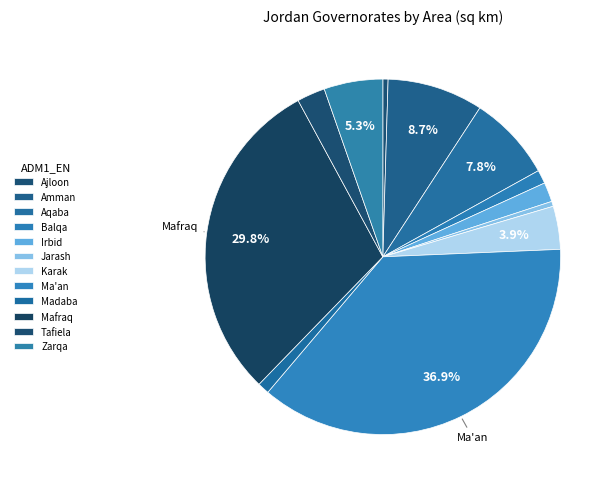

Is there a majority slice in this chart?

No